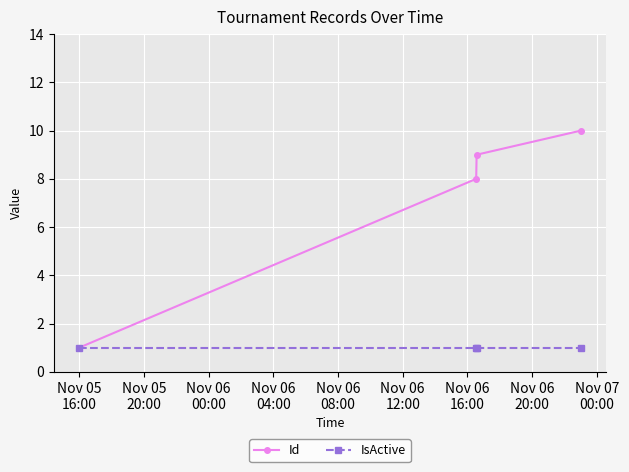

Which series has the largest range (max minus min)?

Id